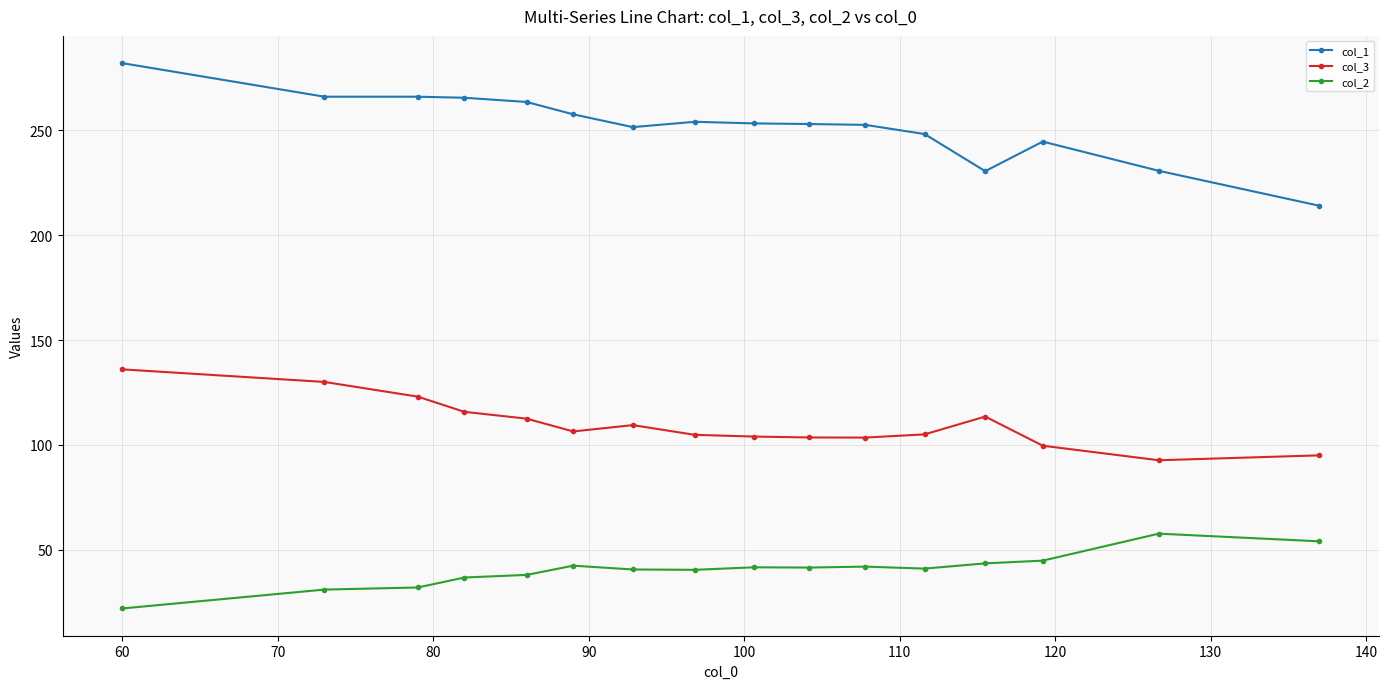

What are all the series names shown in the legend?

col_1, col_3, col_2